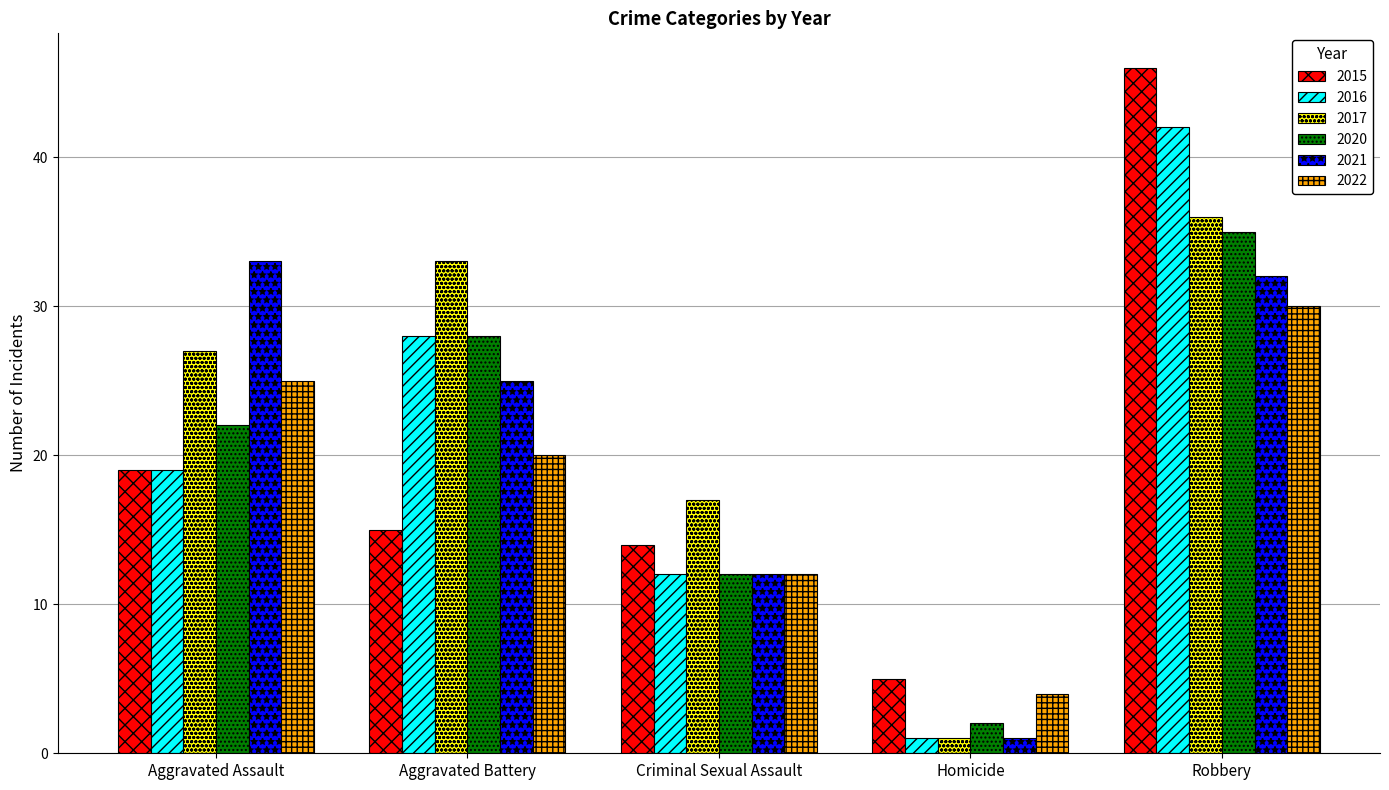

The value of 2021 at Criminal Sexual Assault is 12. True or false?

True